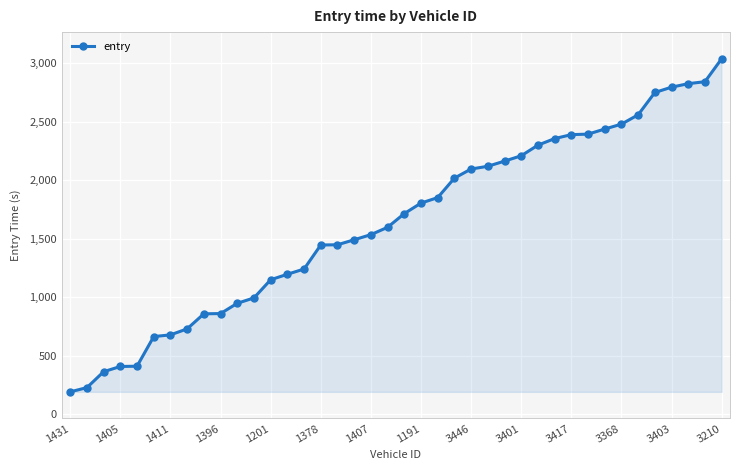

How many data points does each series have?

40